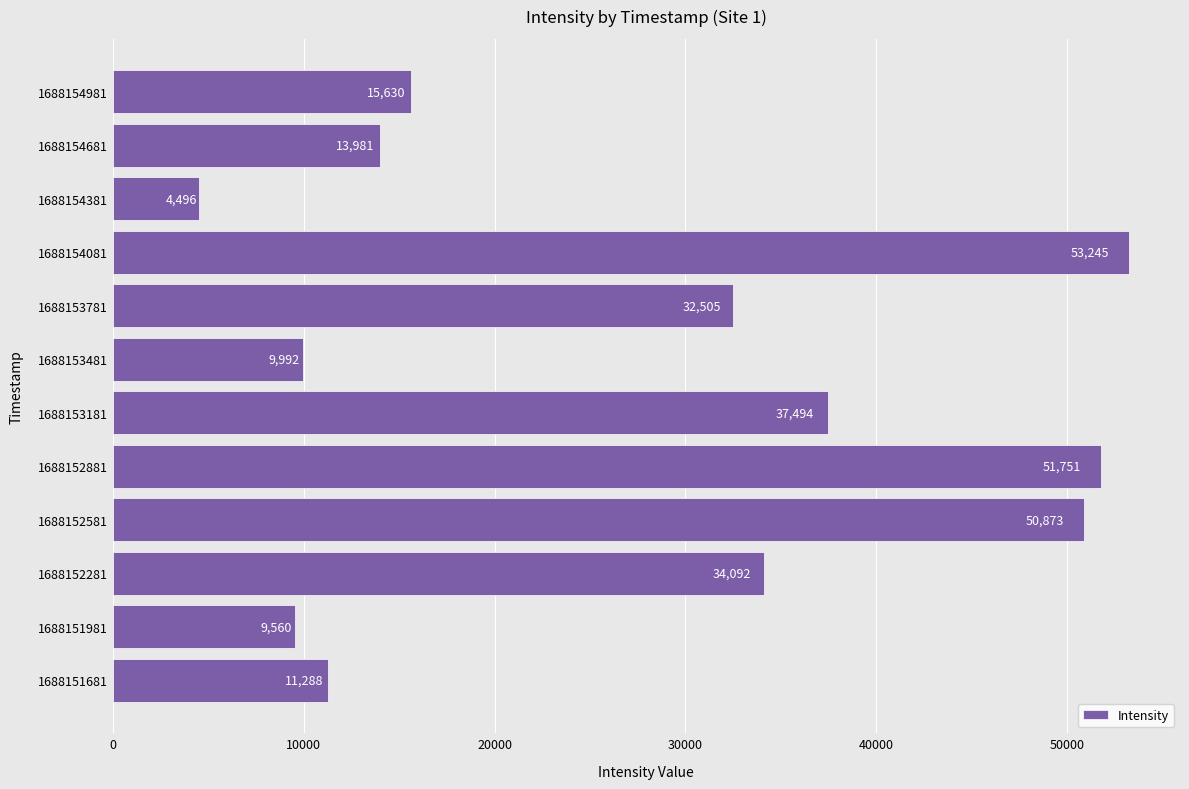

Approximately how many times larger is the value at 1688153481 compared to 1688154381?

2.2